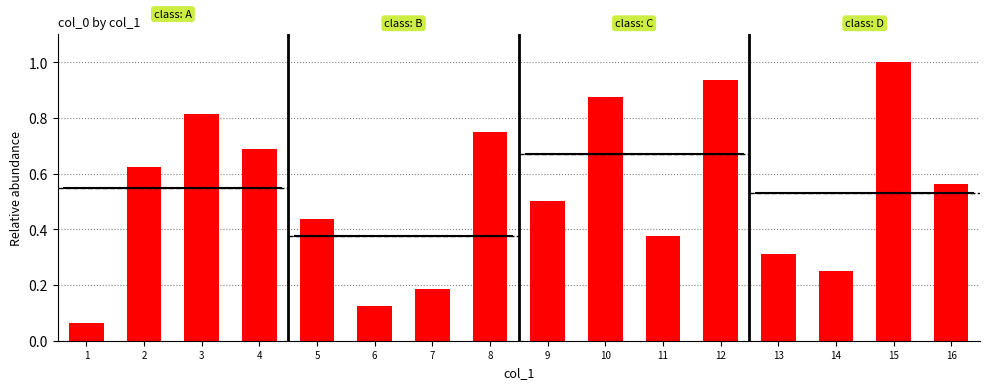

Reading left to right, extract all data points from this chart.

1=0.1	2=0.6	3=0.8	4=0.7	5=0.4	6=0.1	7=0.2	8=0.8	9=0.5	10=0.9	11=0.4	12=0.9	13=0.3	14=0.2	15=1.0	16=0.6